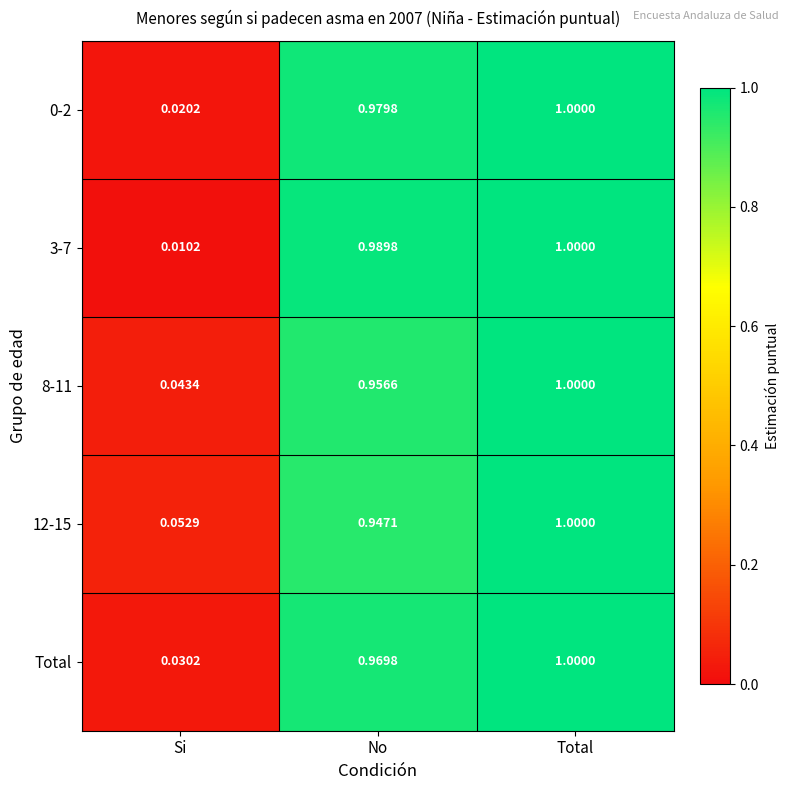

At which label is 8-11 closest to 0?

Si